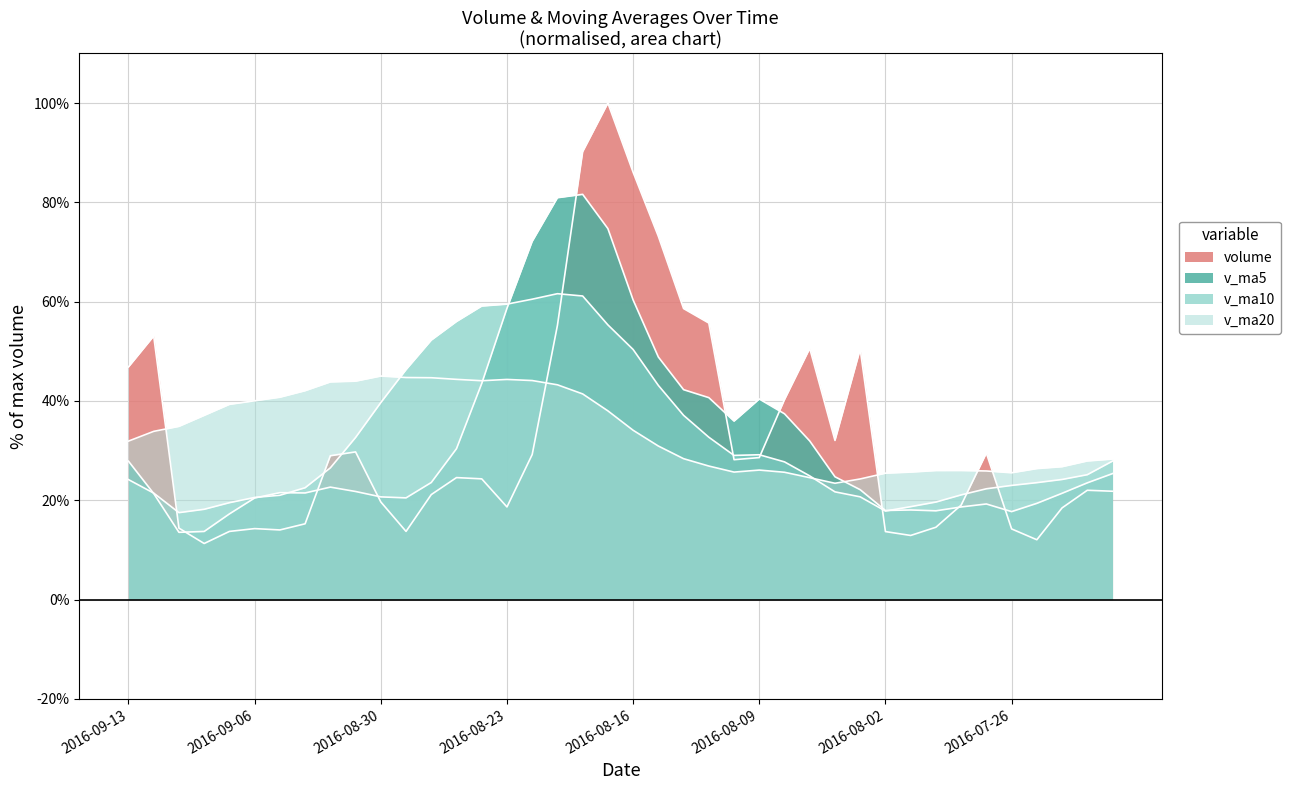

What is the label of the 2nd point from the left?

2016-09-12